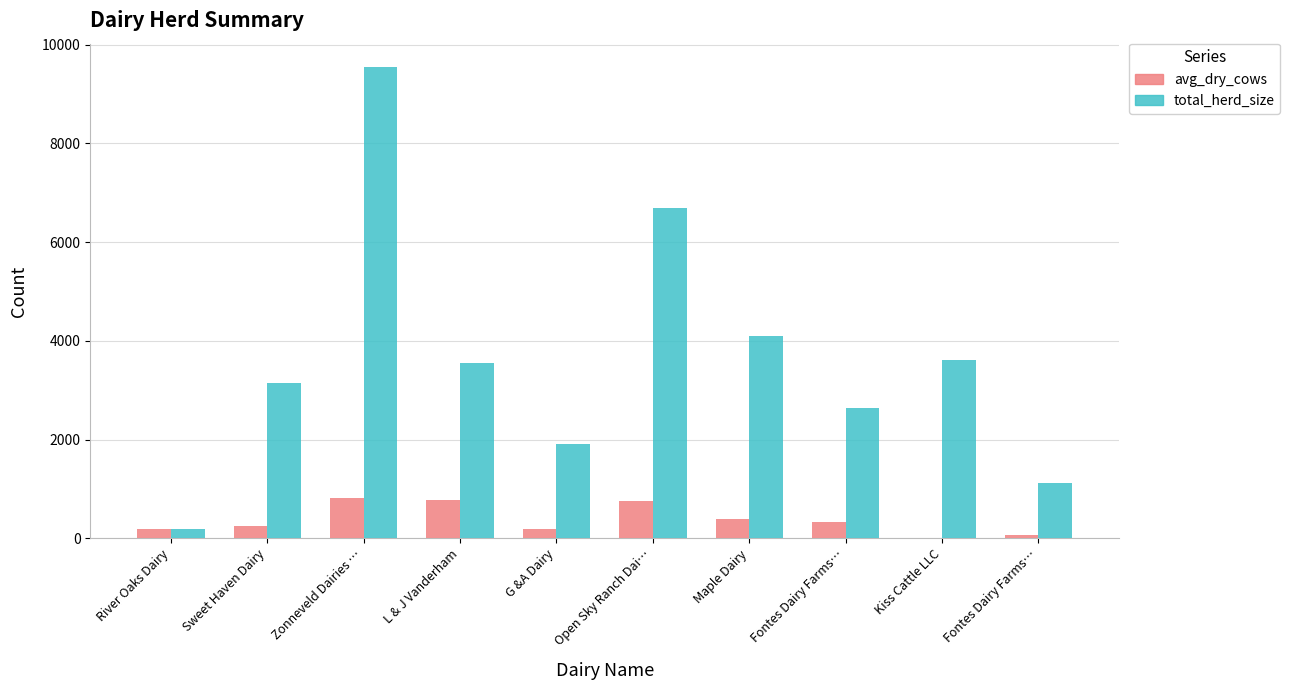

Rank the categories by avg_dry_cows value from highest to lowest.

Zonneveld Dairies …, L & J Vanderham, Open Sky Ranch Dai…, Maple Dairy, Fontes Dairy Farms…, Sweet Haven Dairy, G &A Dairy, River Oaks Dairy, Fontes Dairy Farms…, Kiss Cattle LLC